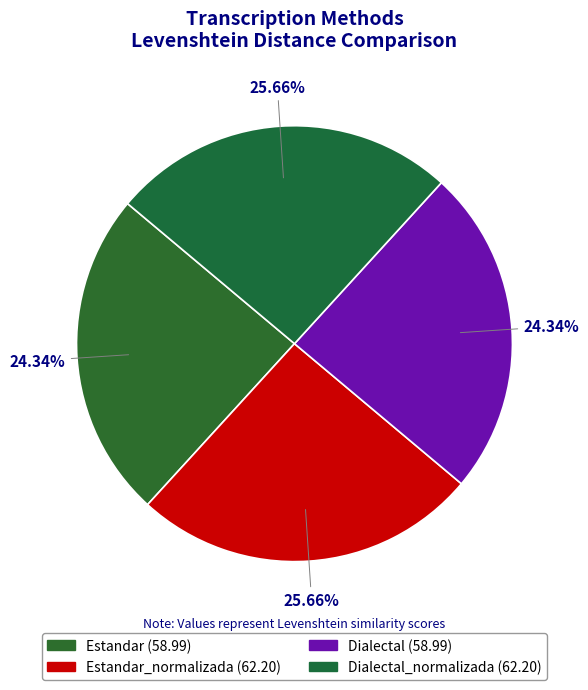

How many segments does this pie chart have?

4